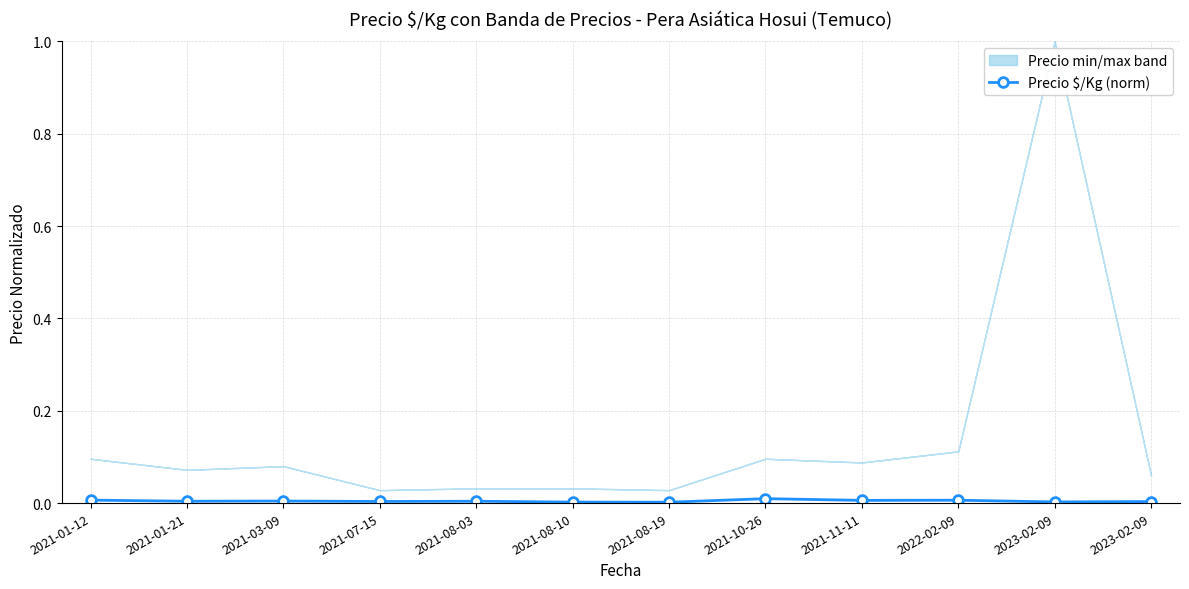

Rank the categories by value from highest to lowest.

2021-10-26, 2021-01-12, 2022-02-09, 2021-11-11, 2021-03-09, 2021-01-21, 2021-08-03, 2021-07-15, 2023-02-09, 2023-02-09, 2021-08-10, 2021-08-19